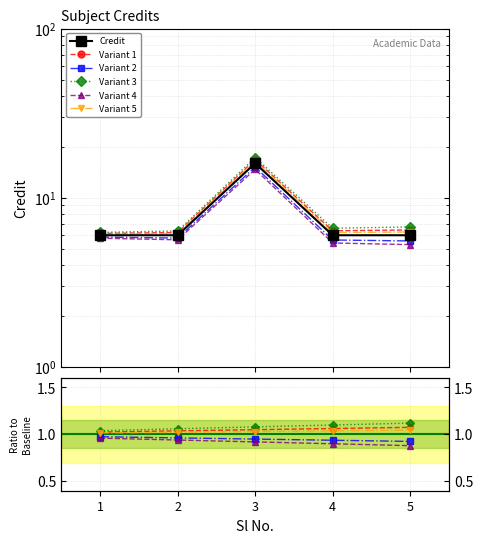

How many data points does each series have?

5